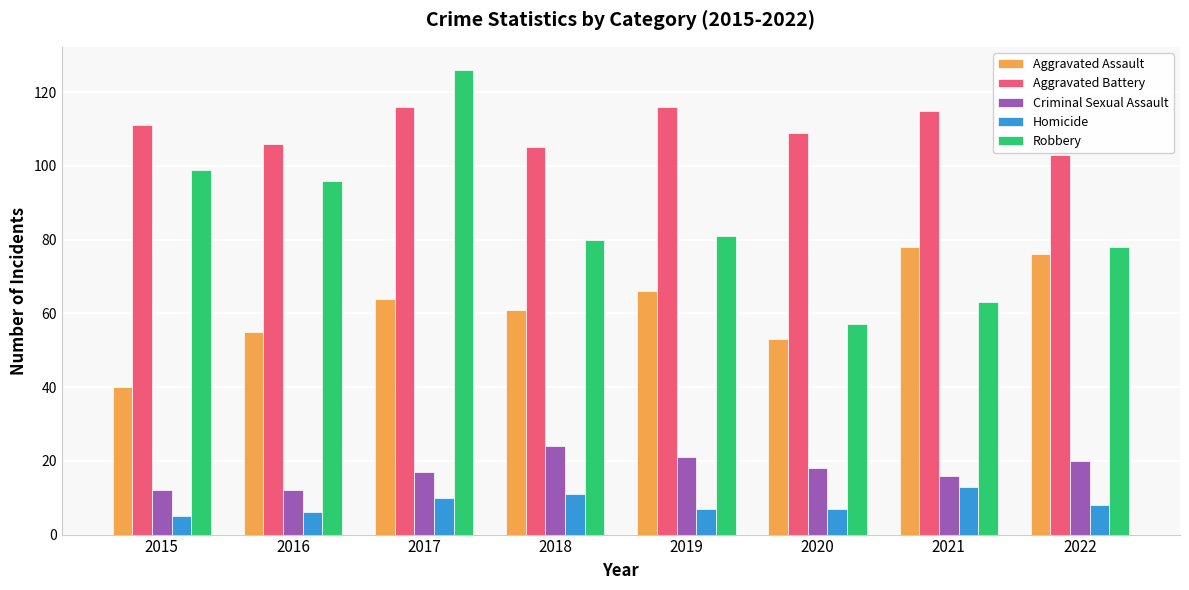

What is the approximate value of Aggravated Assault at 2022, to the nearest 5?

75